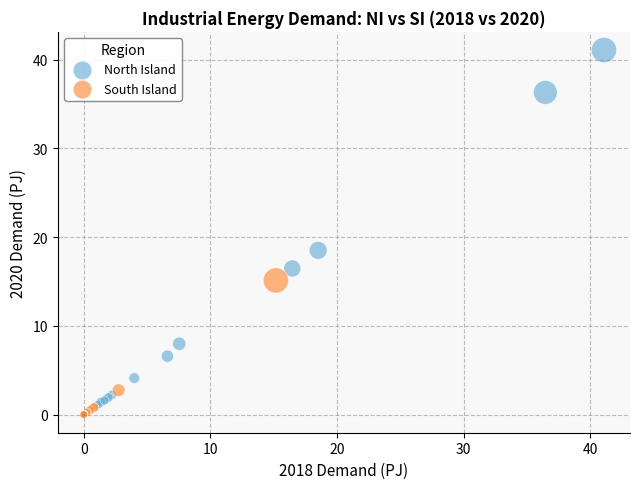

Which series contains the highest Y value?

North Island